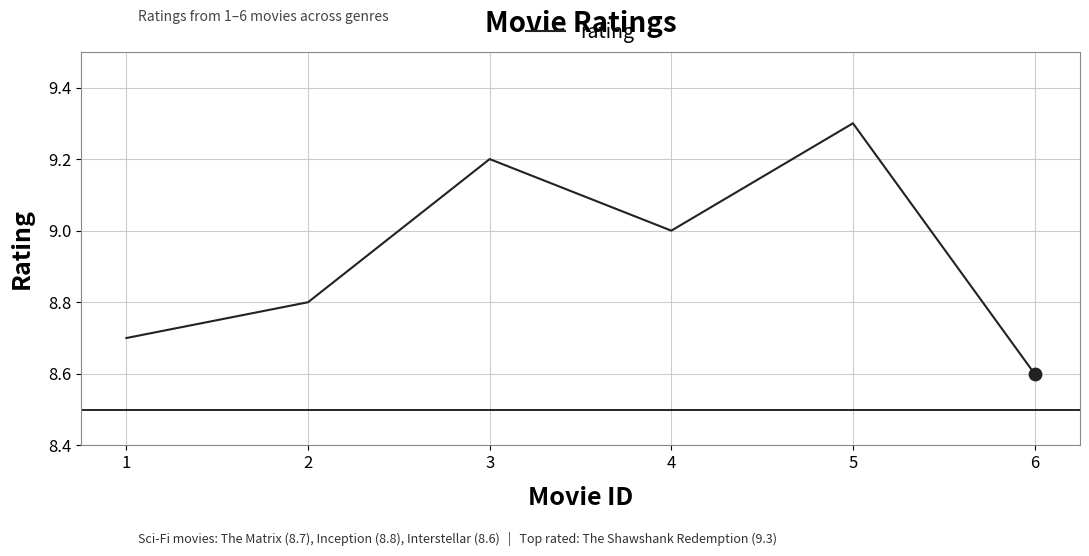

Approximately how many times larger is the value at 1 compared to 2?

1.0